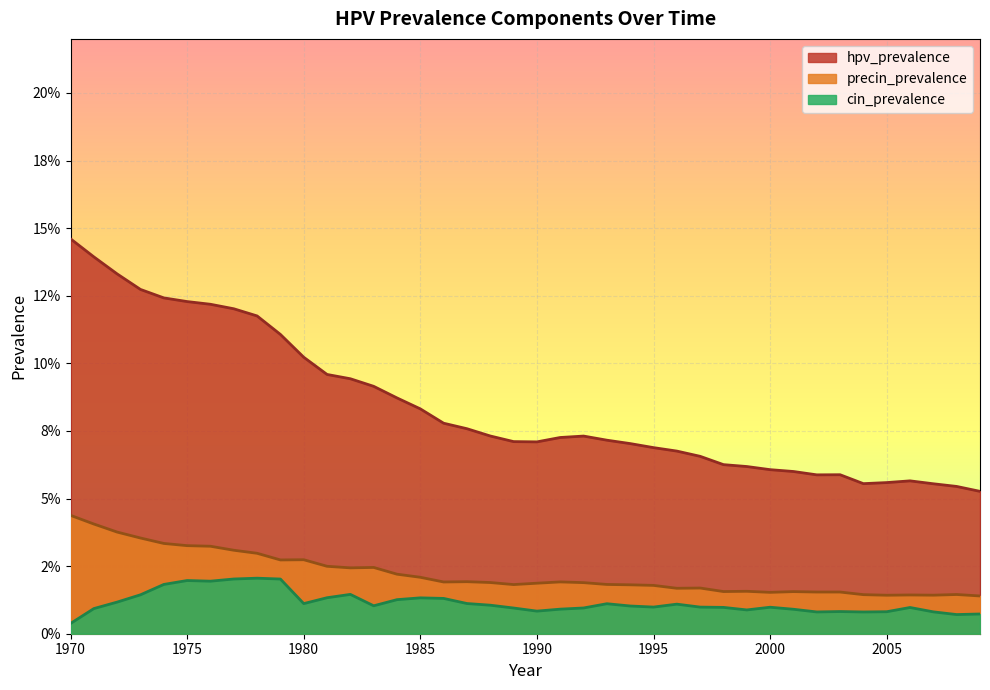

True or false: hpv_prevalence has more than 1 interior local peaks.

True